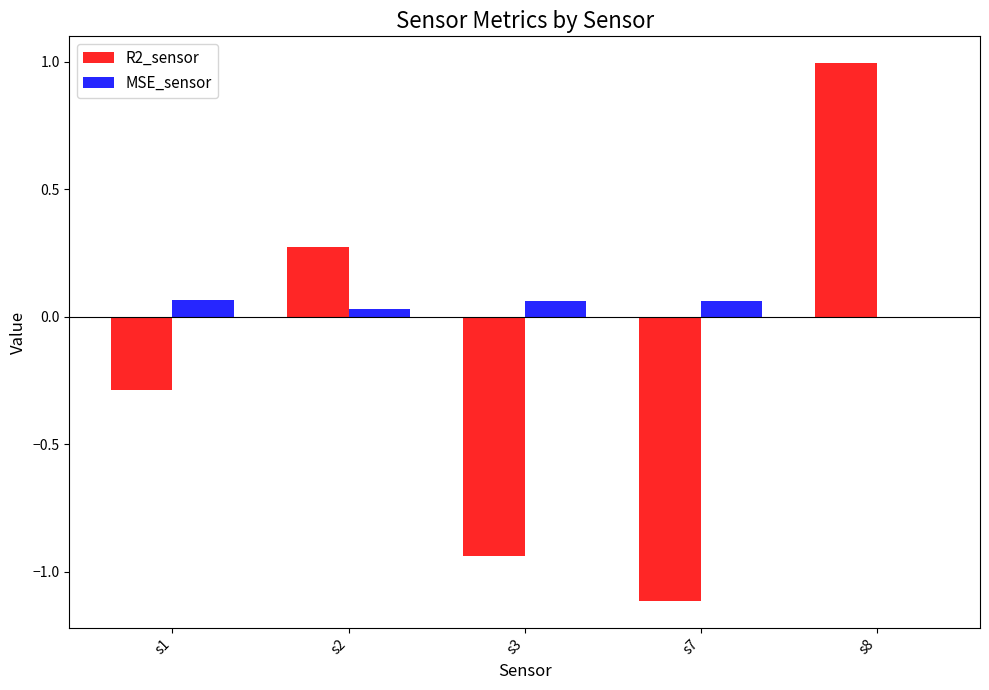

Which series changed the most between s1 and s3?

R2_sensor